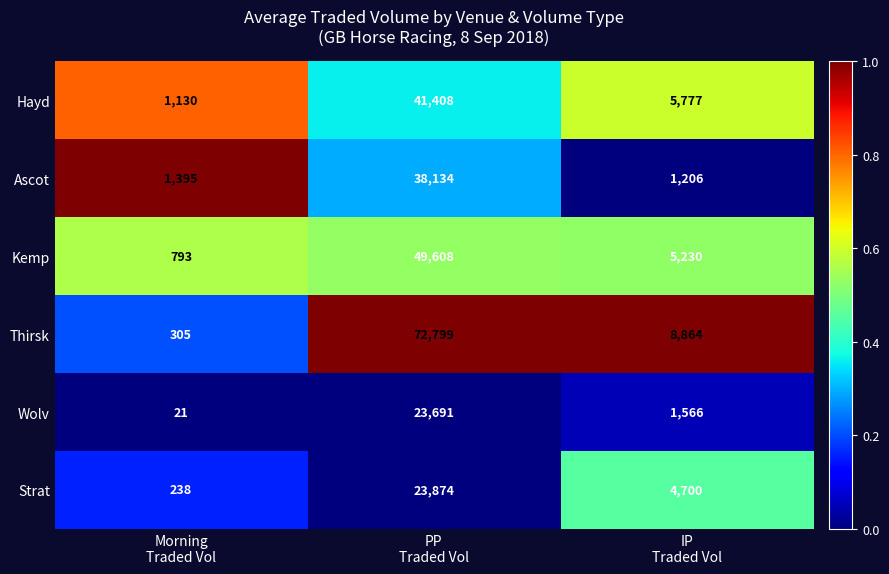

Which series has the largest total across all categories?

Thirsk